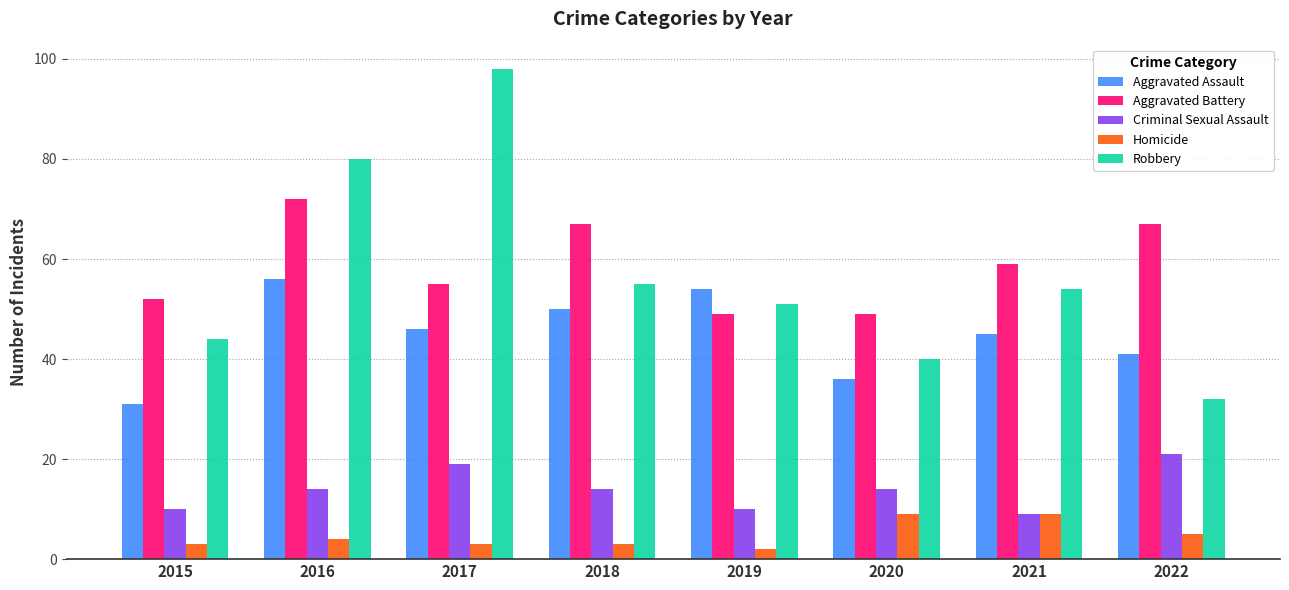

What is the spread (max minus min) of values at 2019?

52